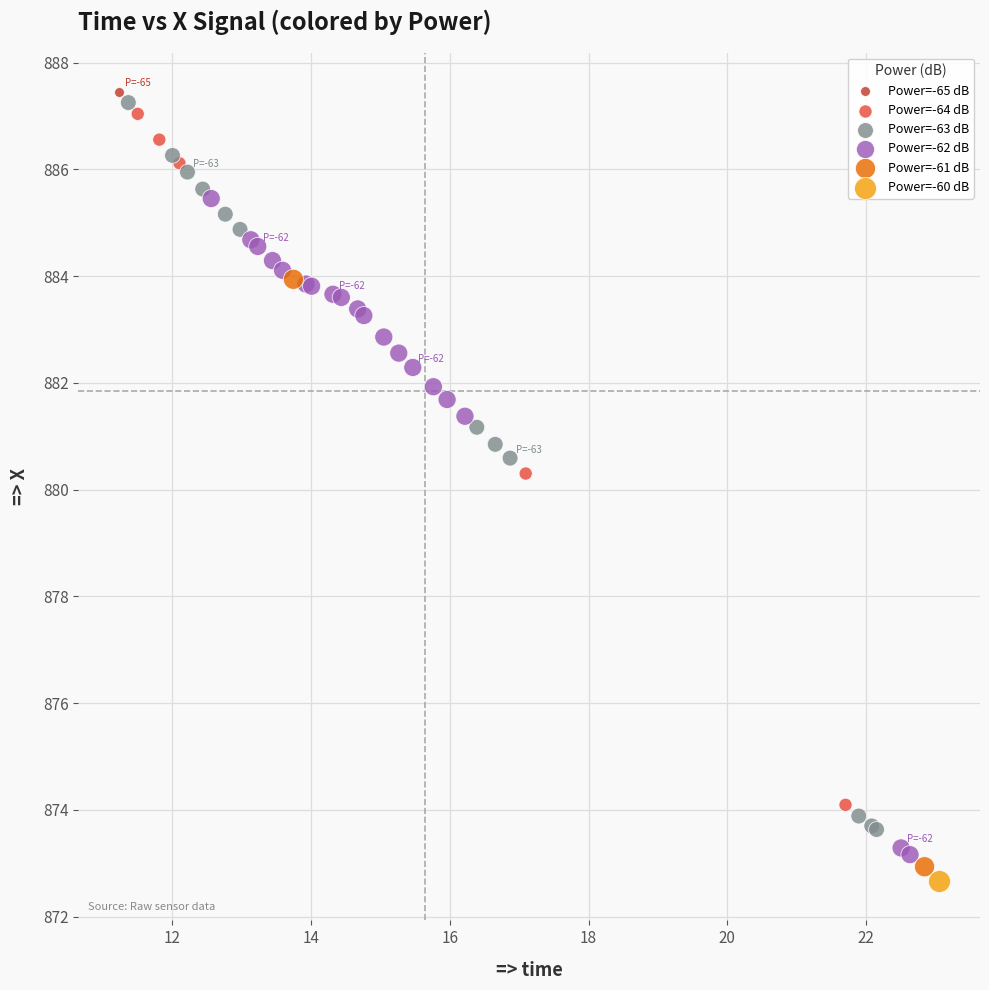

Which series reaches the minimum Y coordinate?

Power=-60 dB